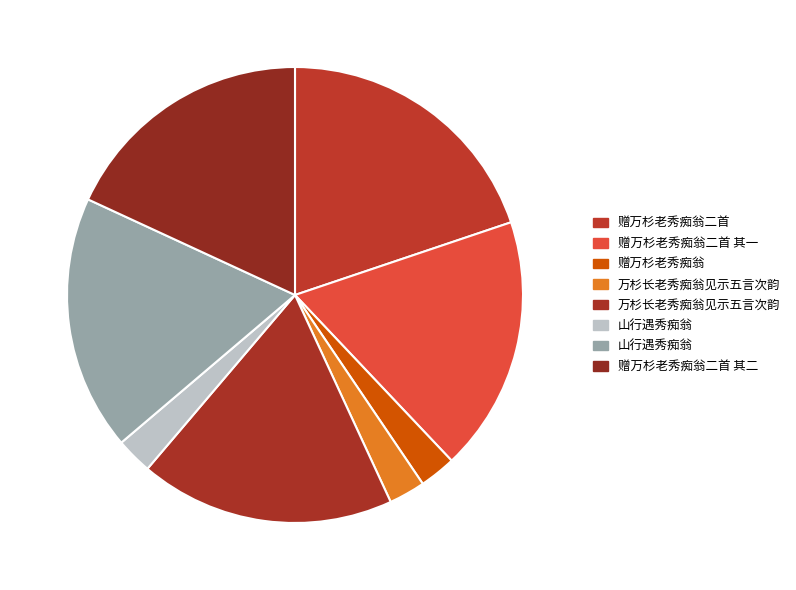

Count the number of slices in the pie.

8